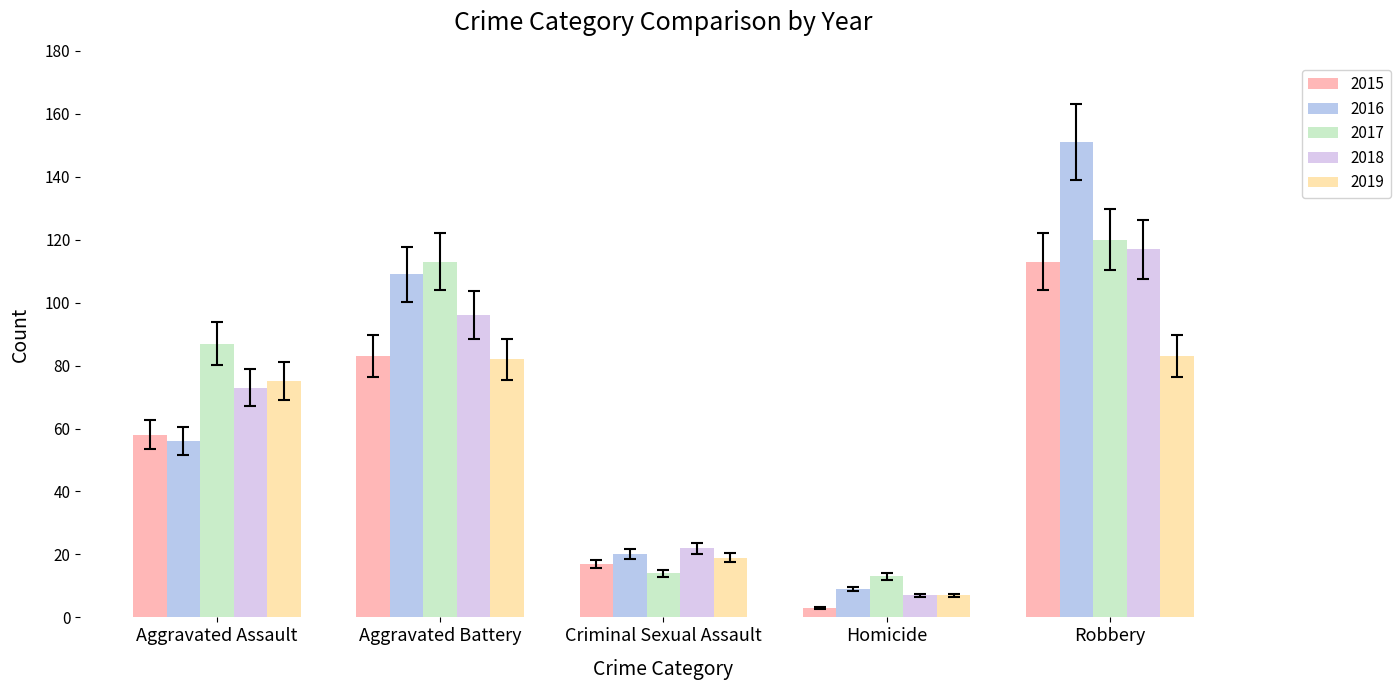

What position from the right is Robbery?

1